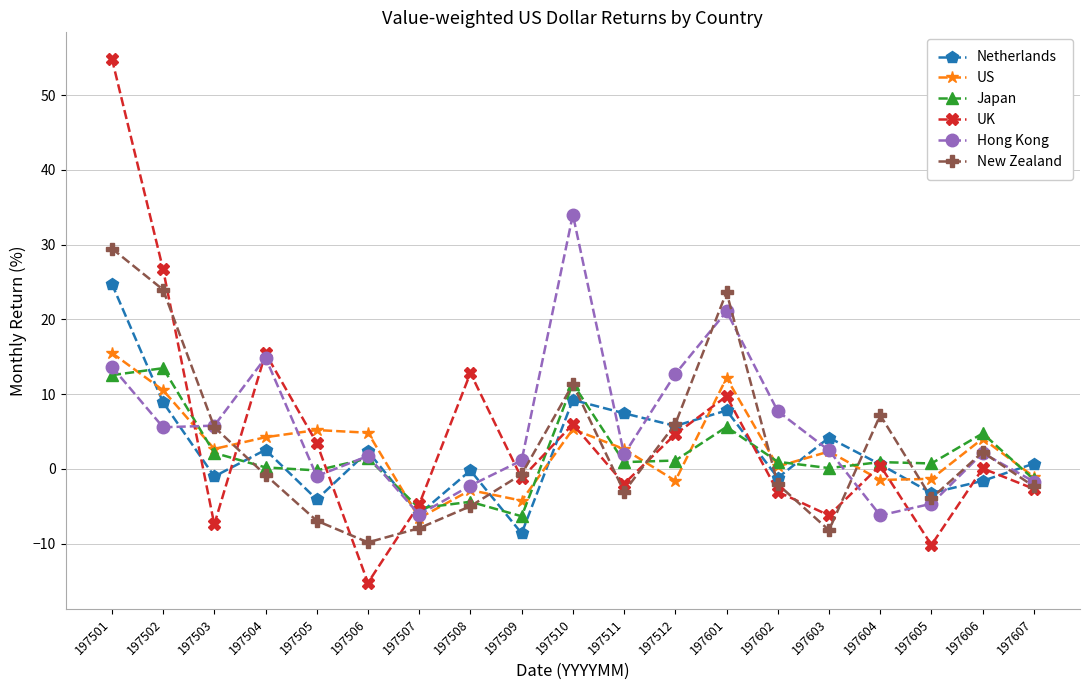

Rank the series by their maximum value, from lowest to highest.

Japan, US, Netherlands, New Zealand, Hong Kong, UK